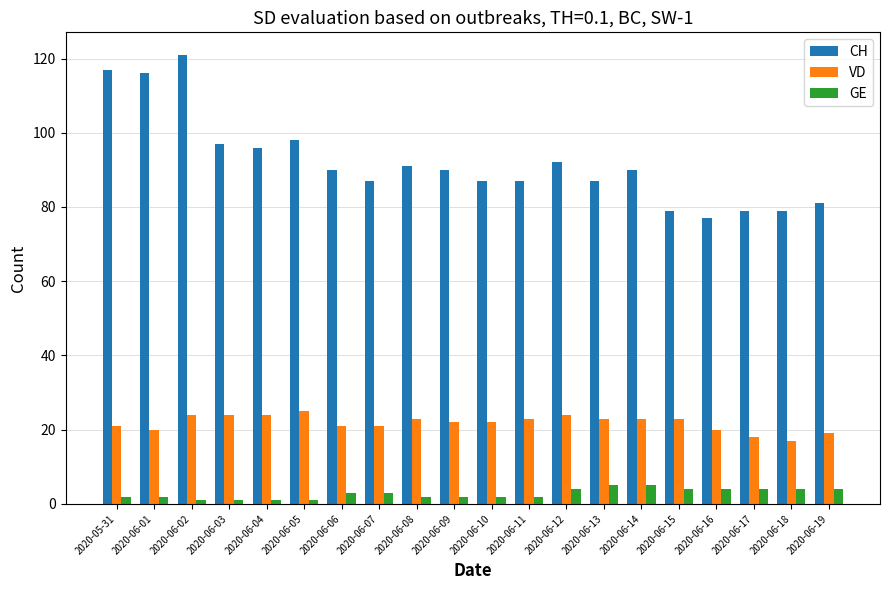

Read the CH value at 2020-06-19.

81